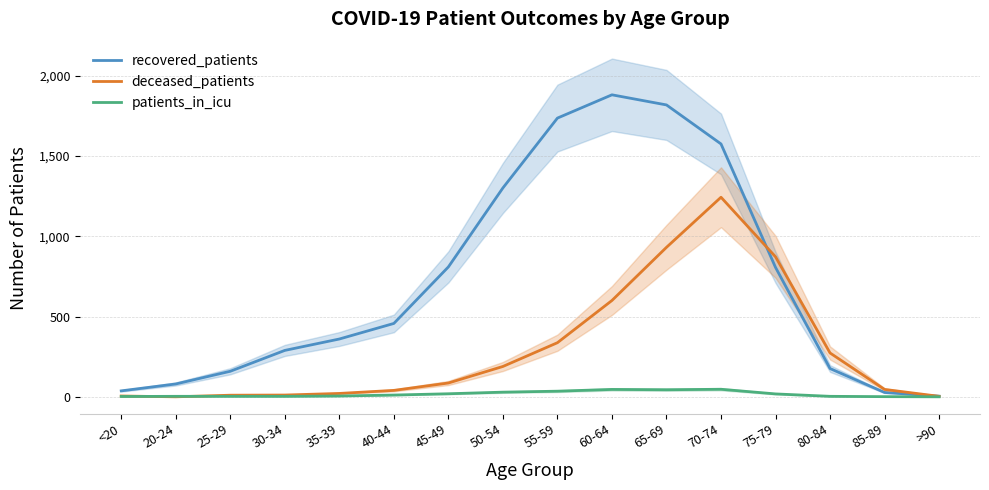

What is the average value of the deceased_patients series?

292